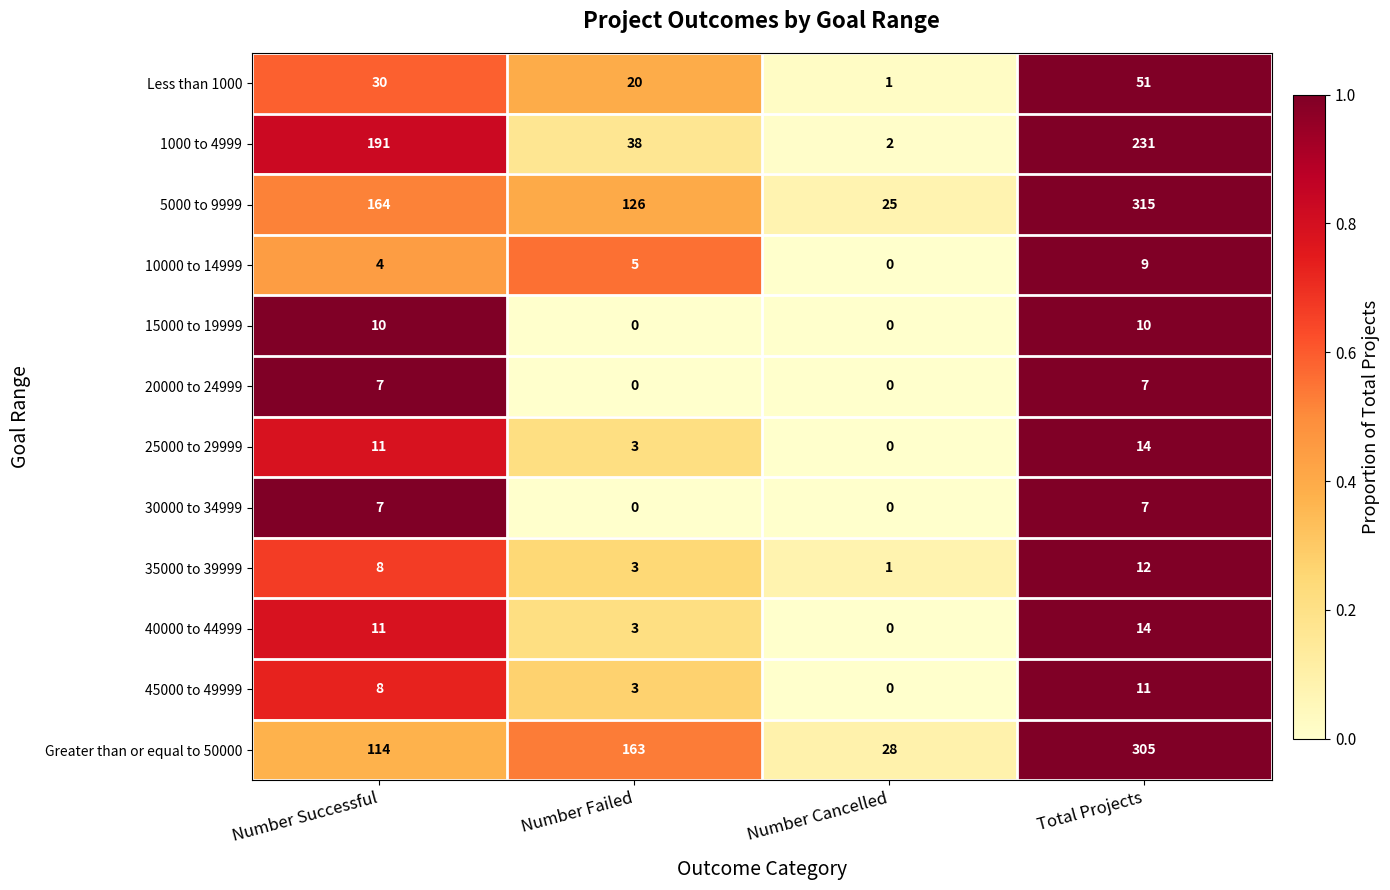

True or false: 10000 to 14999 has a value of 5 at Number Failed.

True